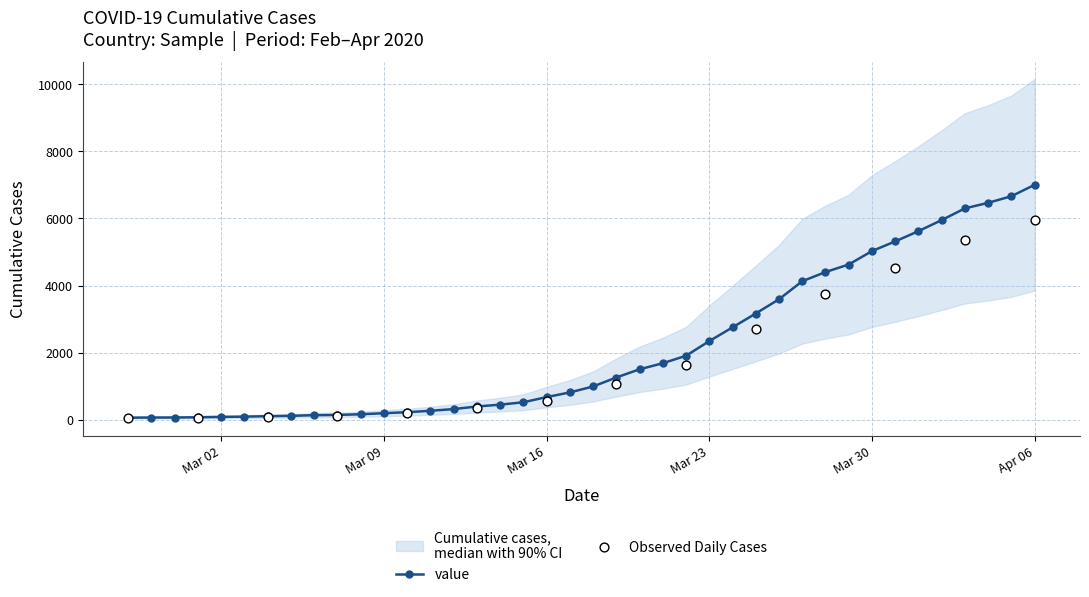

What is the change in value from 2020-03-13 to 2020-03-31?

+4920